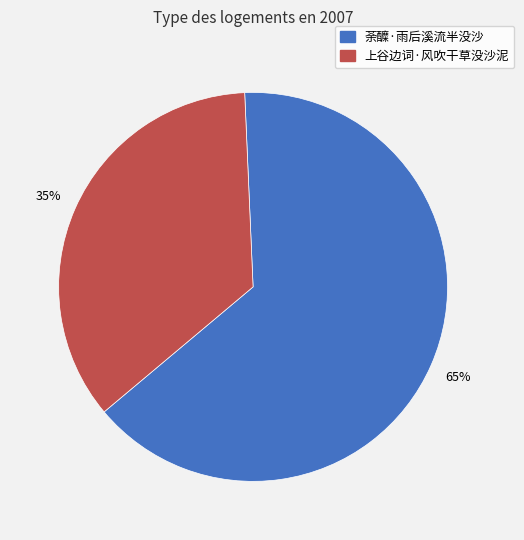

Is the sum of 上谷边词·风吹干草没沙泥 and 荼醾·雨后溪流半没沙 greater than half?

Yes